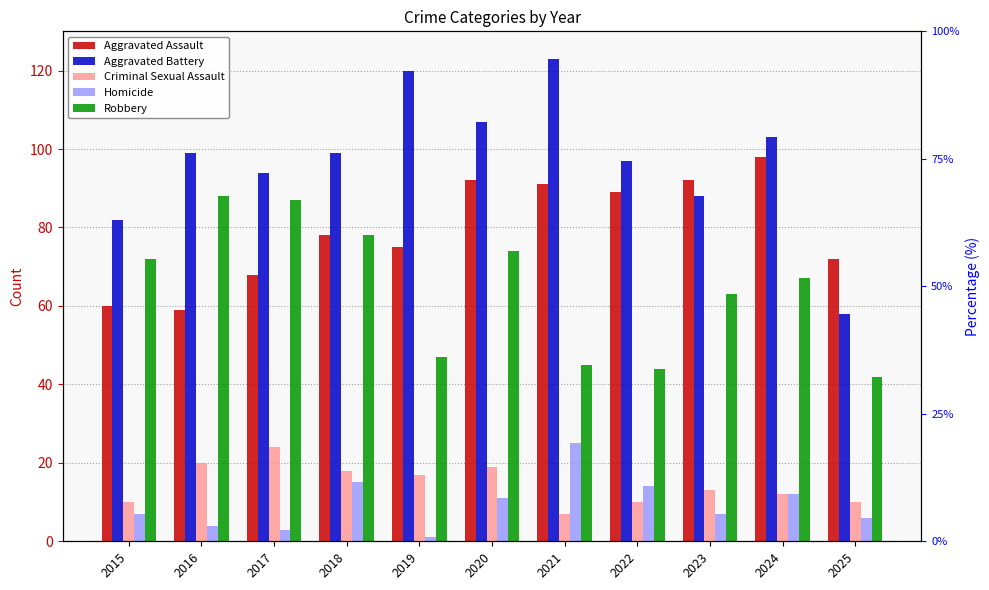

List the series in order of their peak value, highest first.

Aggravated Battery, Aggravated Assault, Robbery, Homicide, Criminal Sexual Assault